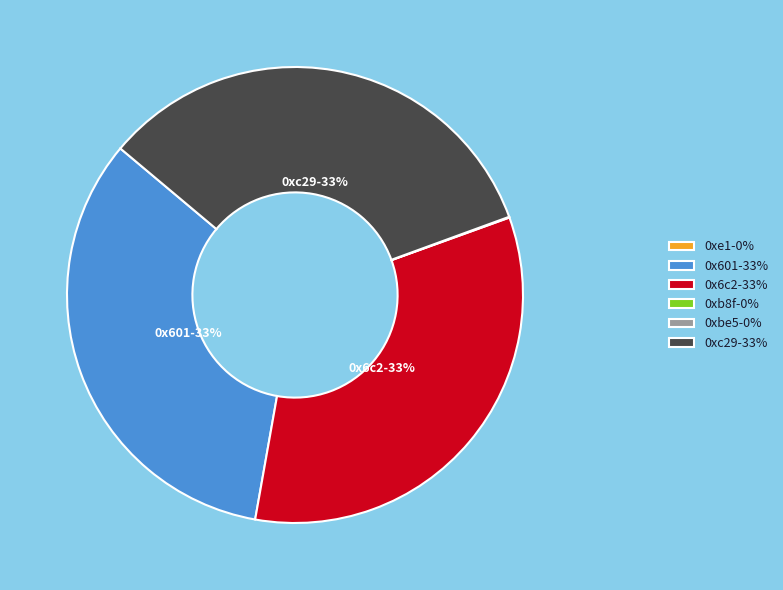

Is there a majority slice in this chart?

No